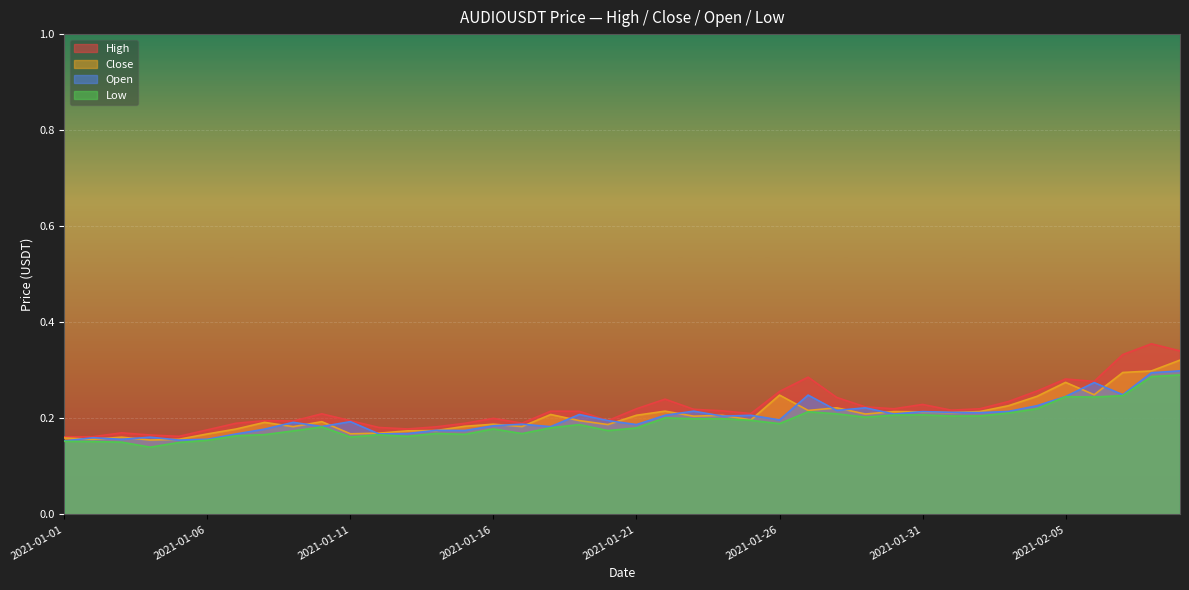

What is the sum of the open values at 2021-01-06 and 2021-02-07?

0.4